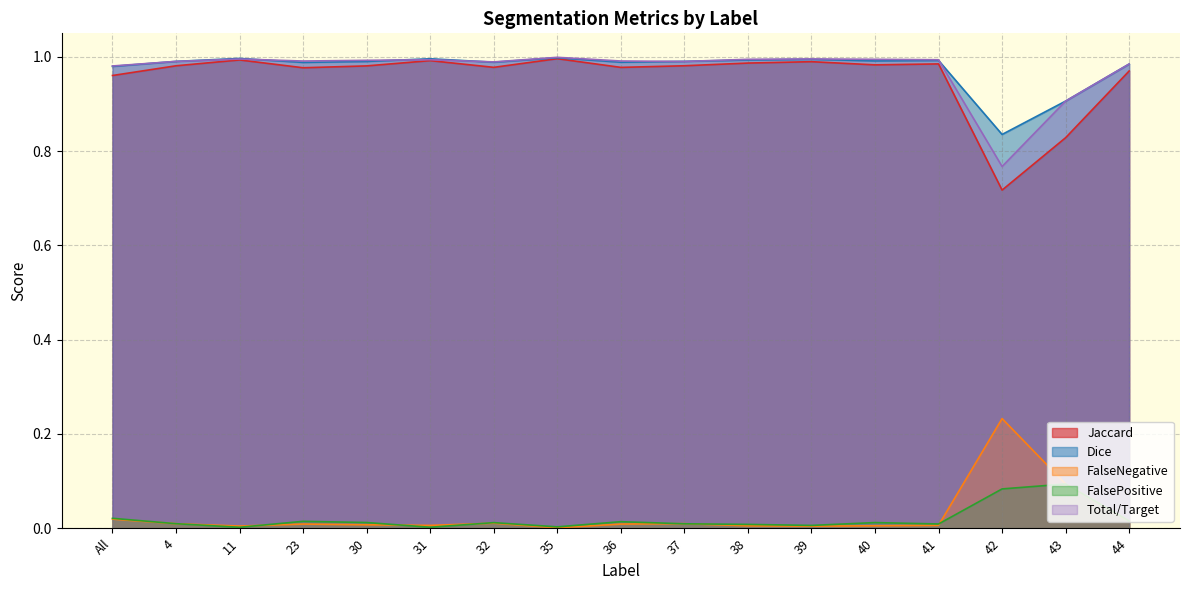

What is the sum of all FalseNegative values?

0.4